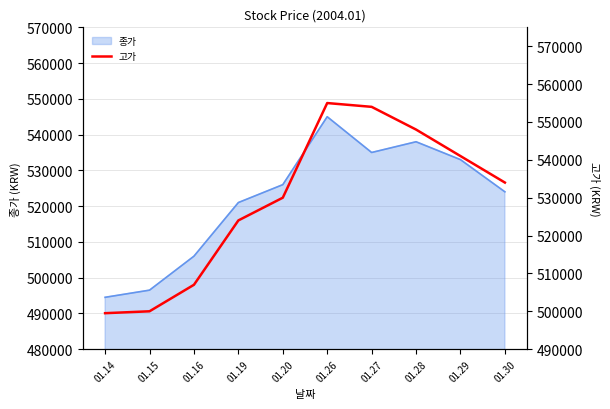

Where is the first local maximum?

01.26